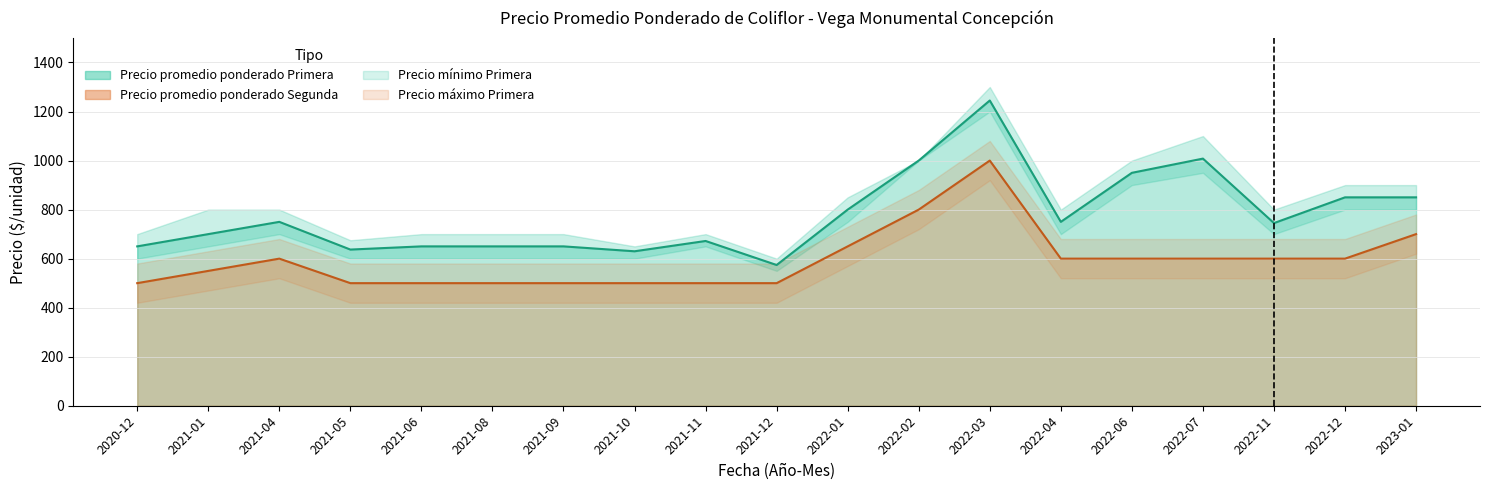

What is the sum of all Precio promedio ponderado Segunda values?

11300